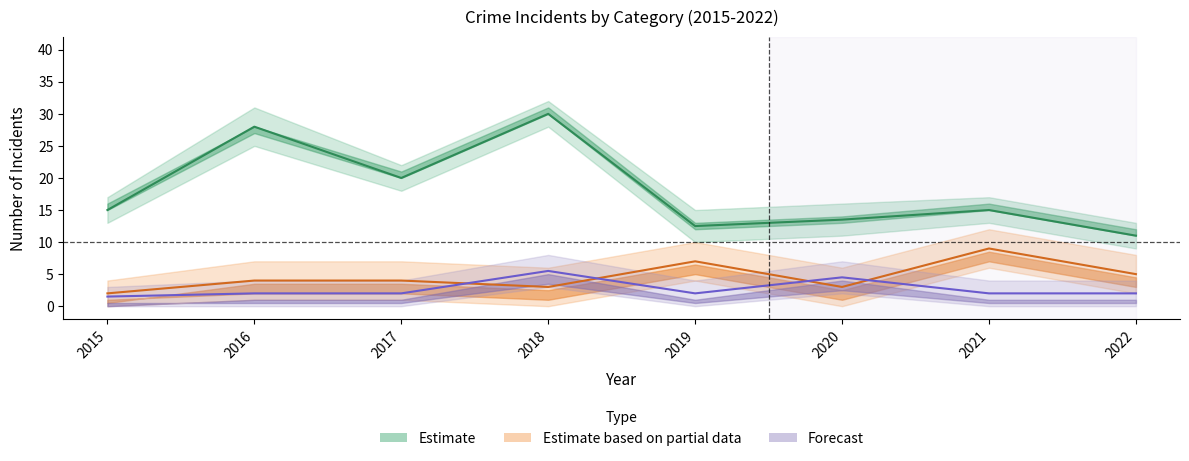

How many Aggravated Battery values are between 2 and 4?

5